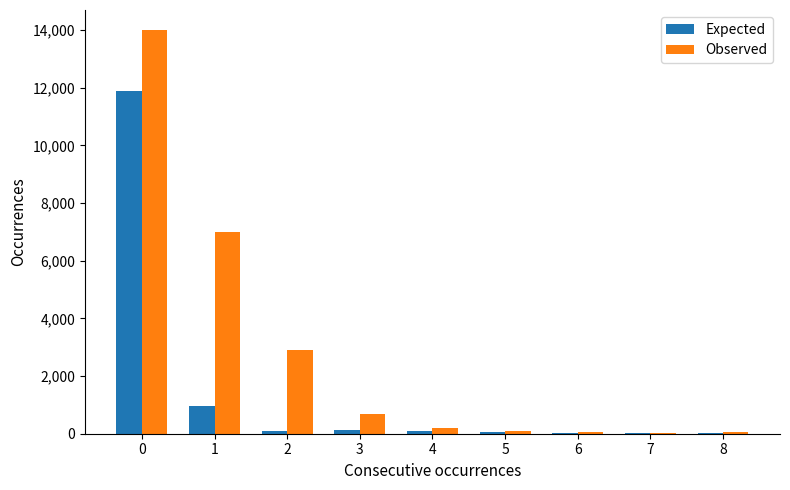

How many series are shown in this chart?

2